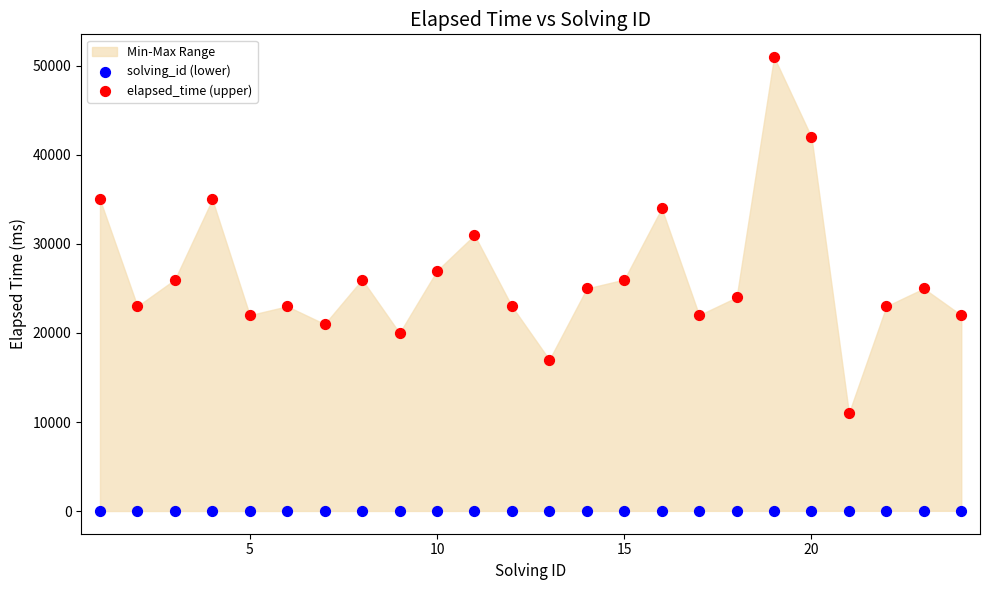

Which series reaches the maximum Y coordinate?

elapsed_time (upper)